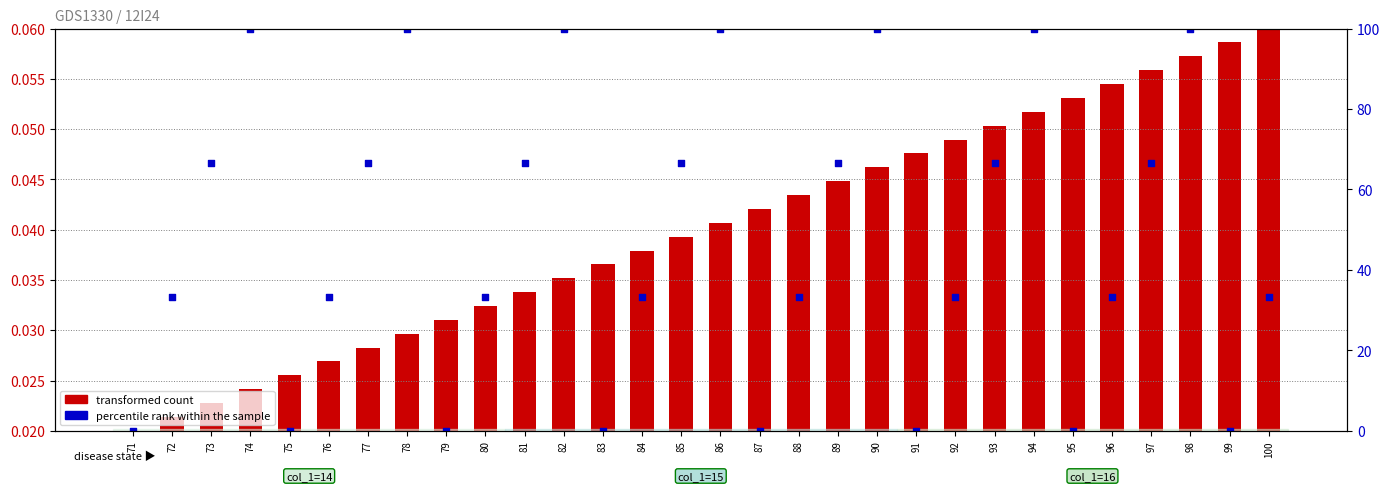

What are all the series names shown in the legend?

transformed count, percentile rank within the sample